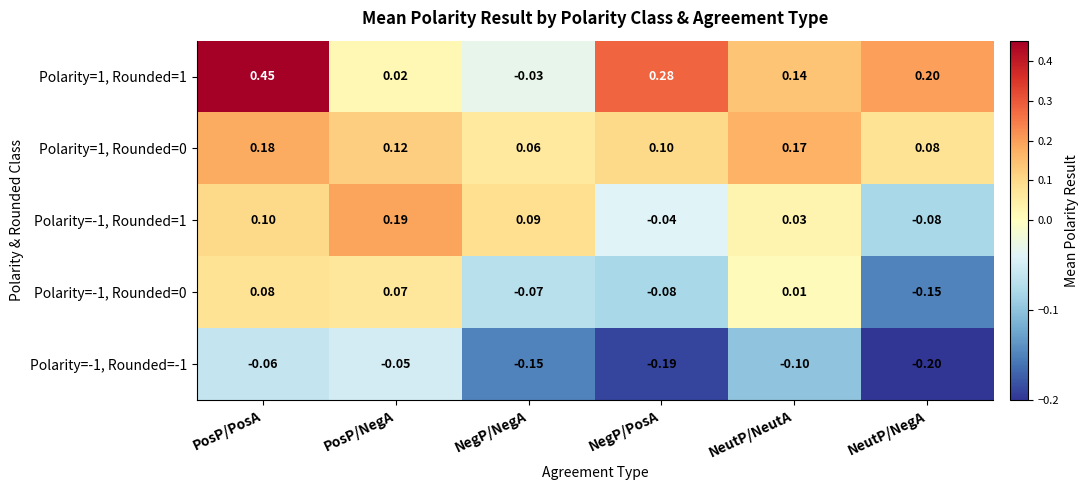

What is the minimum value shown in the chart?

-0.2